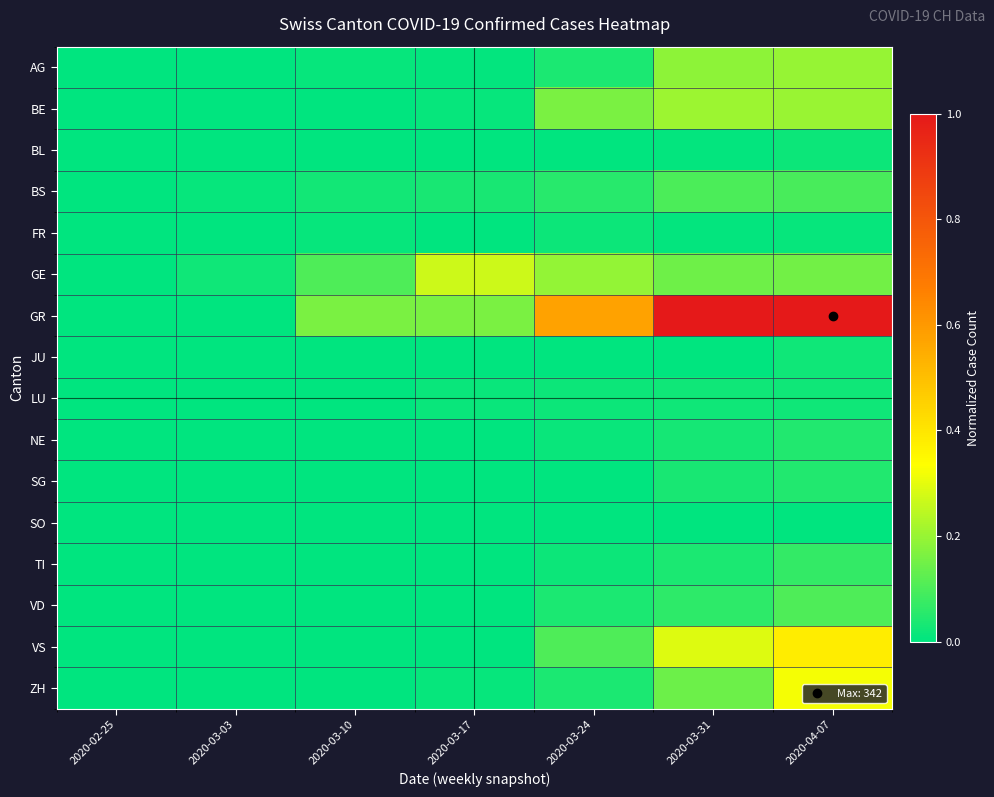

At 2020-03-24, list the series in order from largest to smallest.

GR, GE, BE, VS, BS, AG, VD, ZH, FR, LU, TI, NE, BL, JU, SG, SO